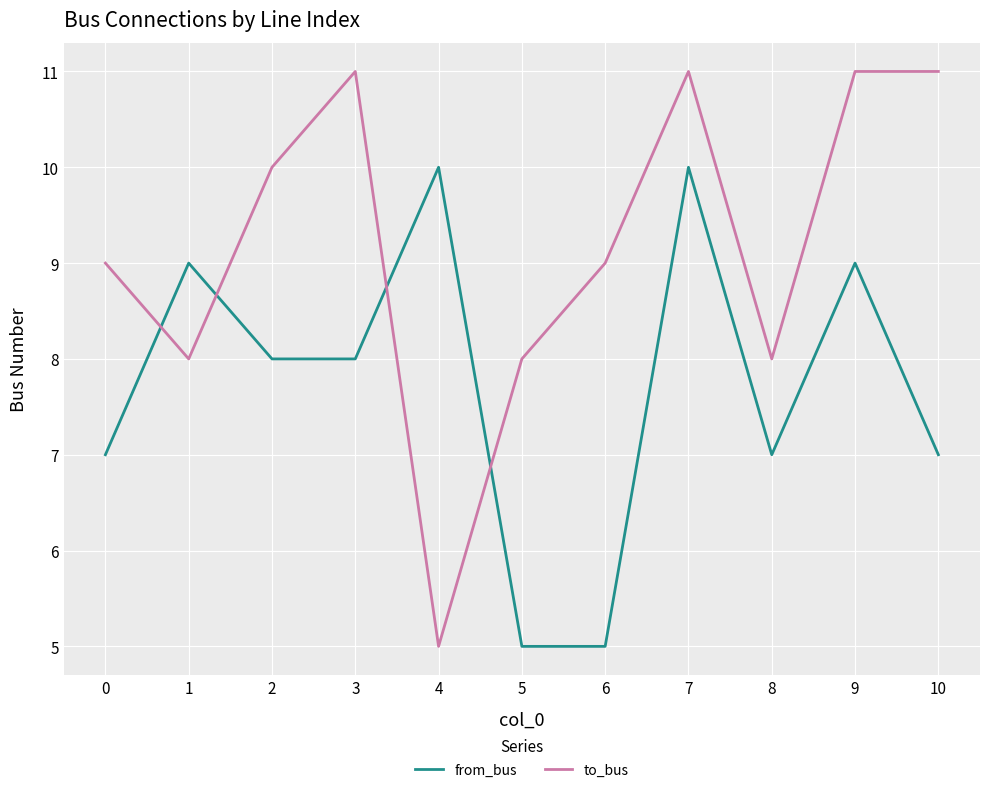

At which category does to_bus reach its first local valley?

1